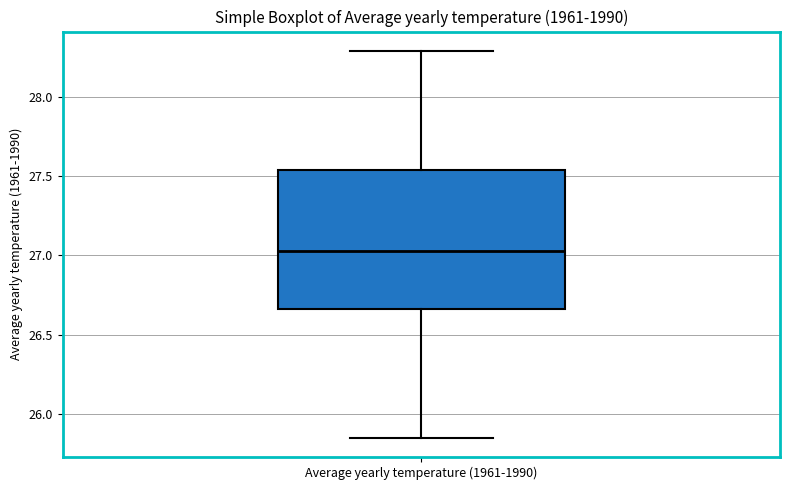

Where does the upper whisker of the box for Average yearly temperature (1961-1990) end on the y-axis? The values are not printed on the chart, so give them approximately, as read against the axis.

28.30